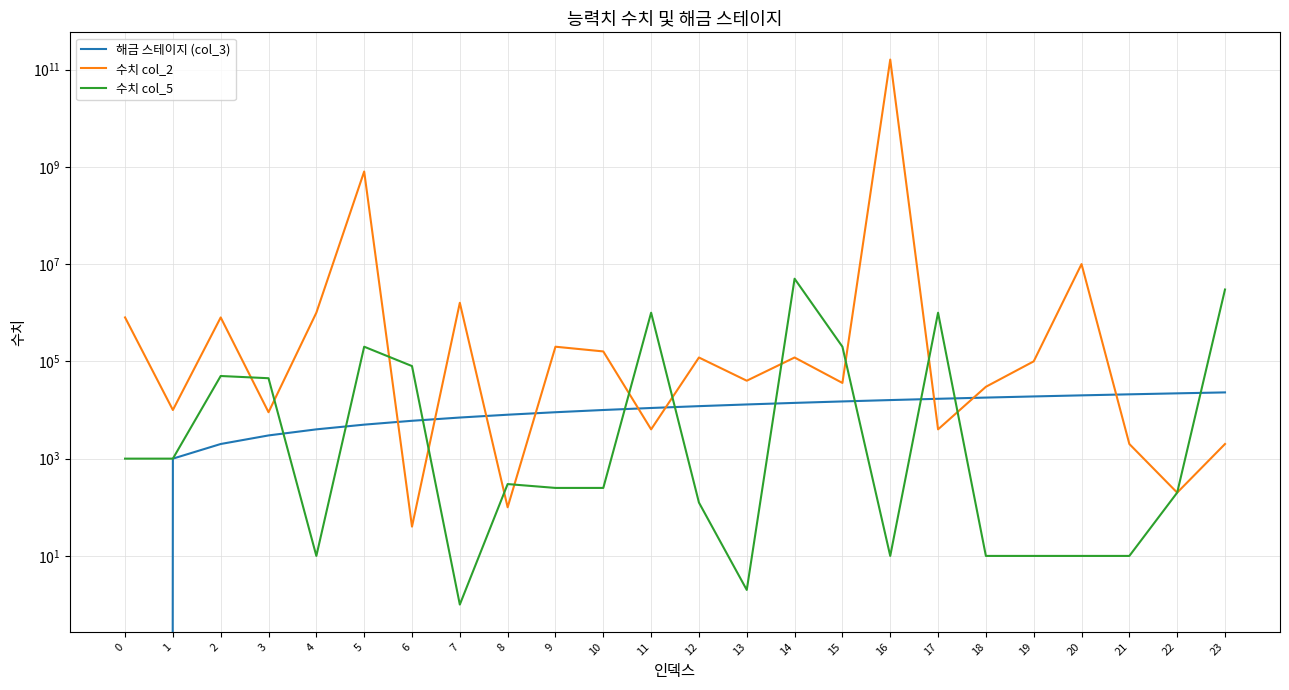

Which category has the highest value in the 해금 스테이지 (col_3) series?

23